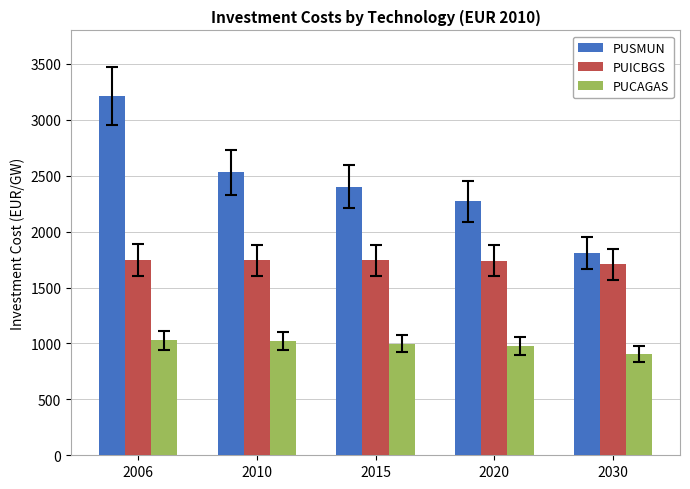

List the labels in order of PUSMUN value, largest first.

2006, 2010, 2015, 2020, 2030